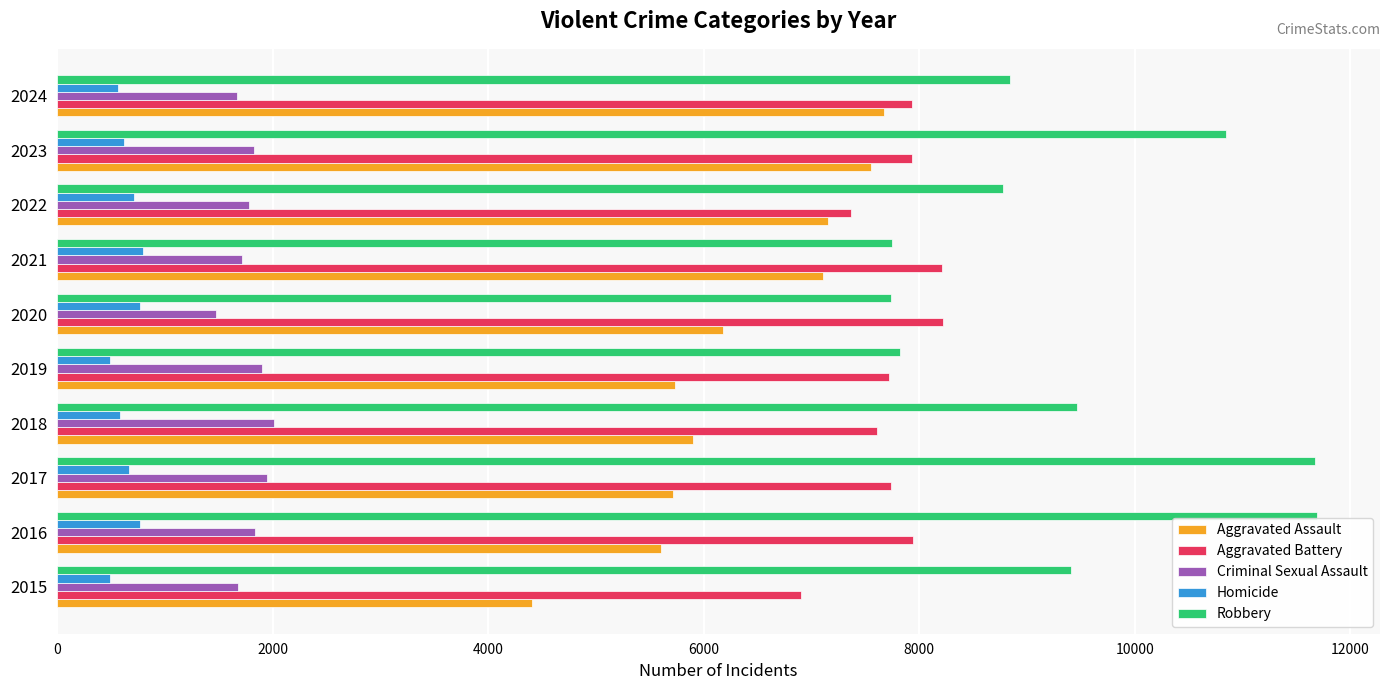

The Aggravated Assault series shows 7111 at 2021. True or false?

True